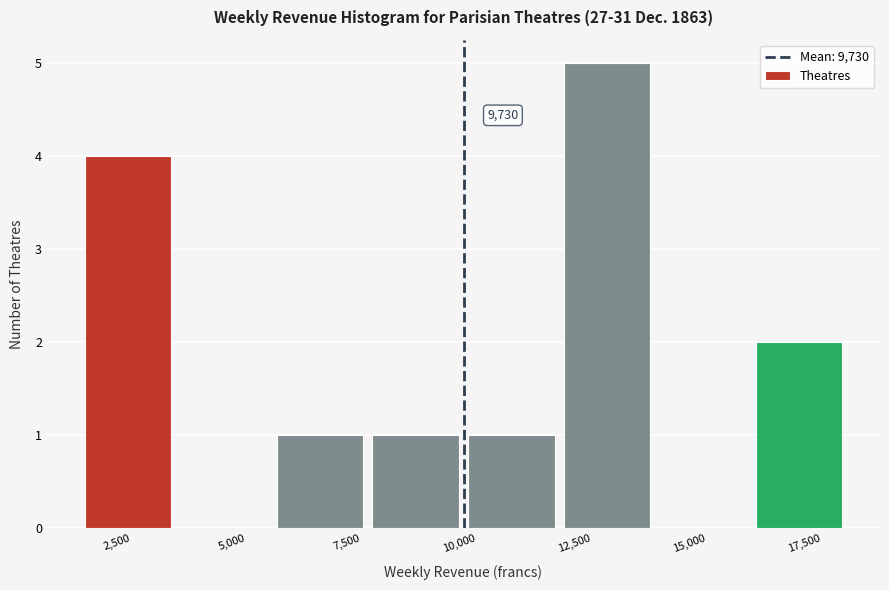

Over which range of the x-axis is the bar tallest?

12000 to 14000